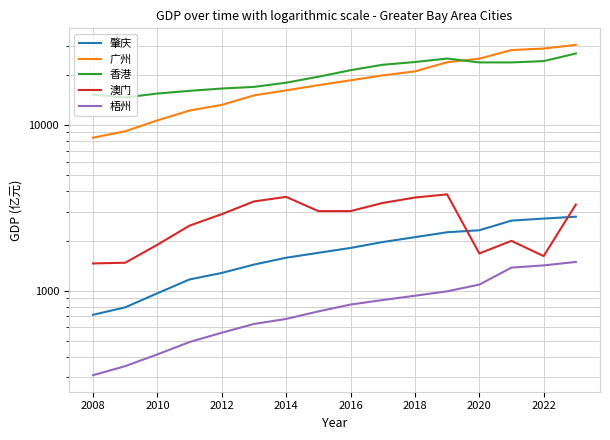

True or false: 澳门 has a value of 722.3 at 2022.

False